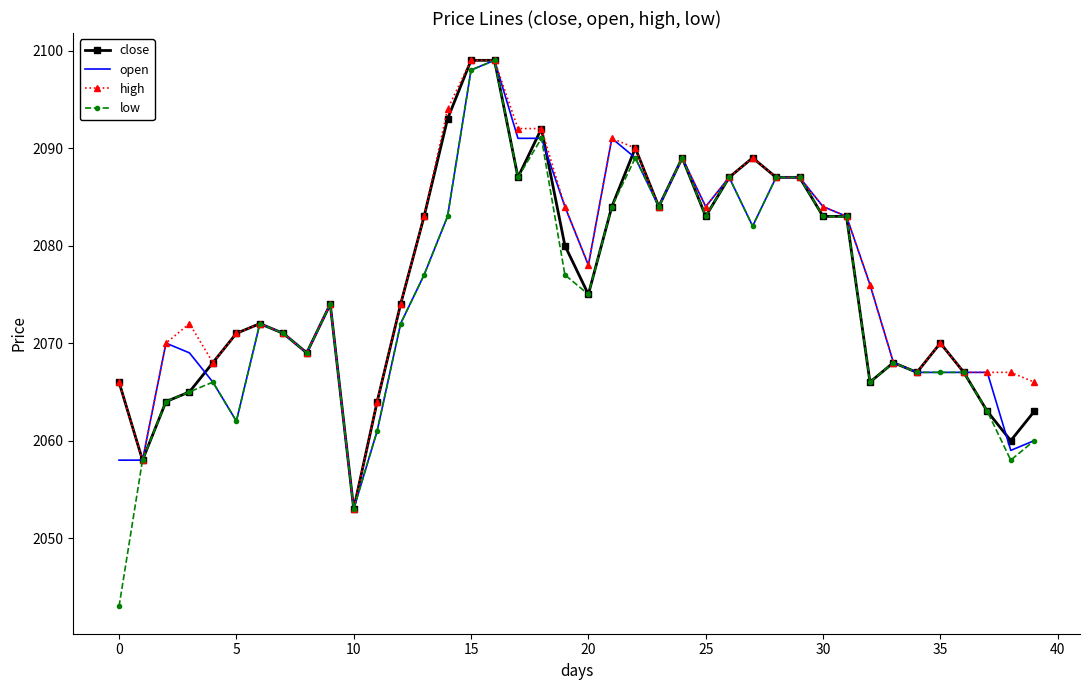

What is the average value of the high series?

2078